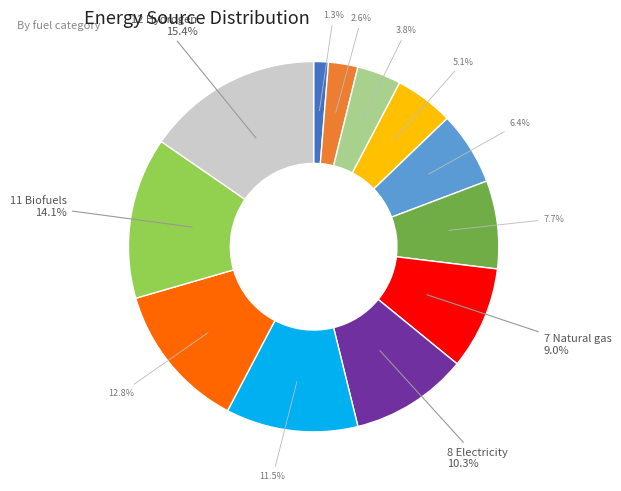

Is there any slice that represents more than half of the pie?

No